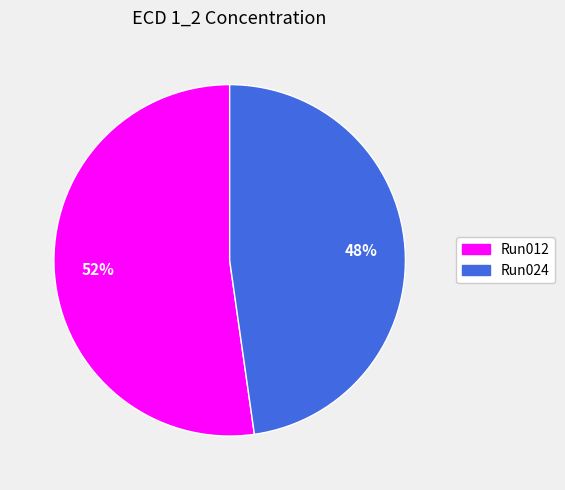

To the nearest percent, what is the average slice percentage?

50%